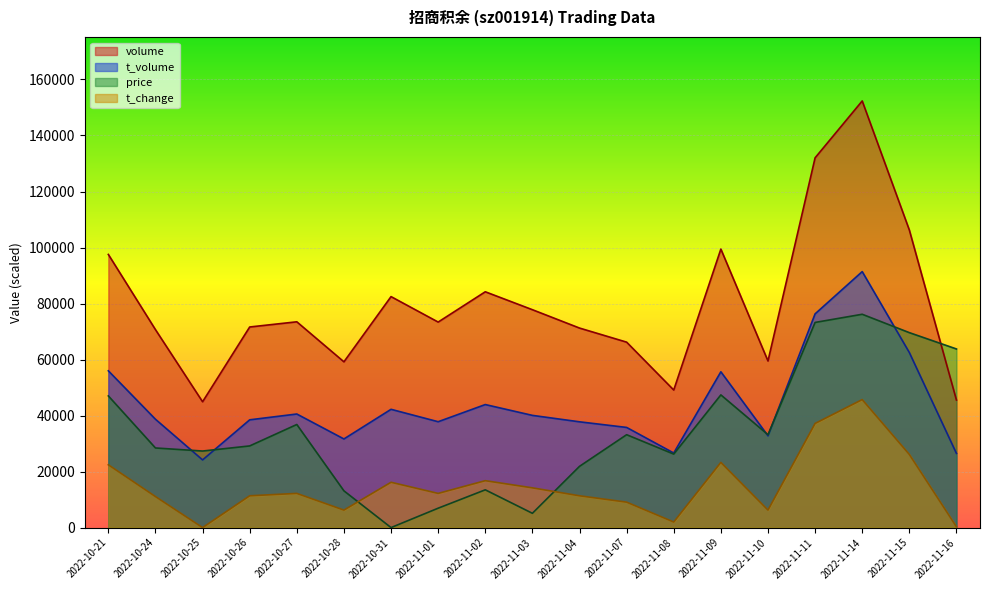

What is the greatest value displayed?

152335.0